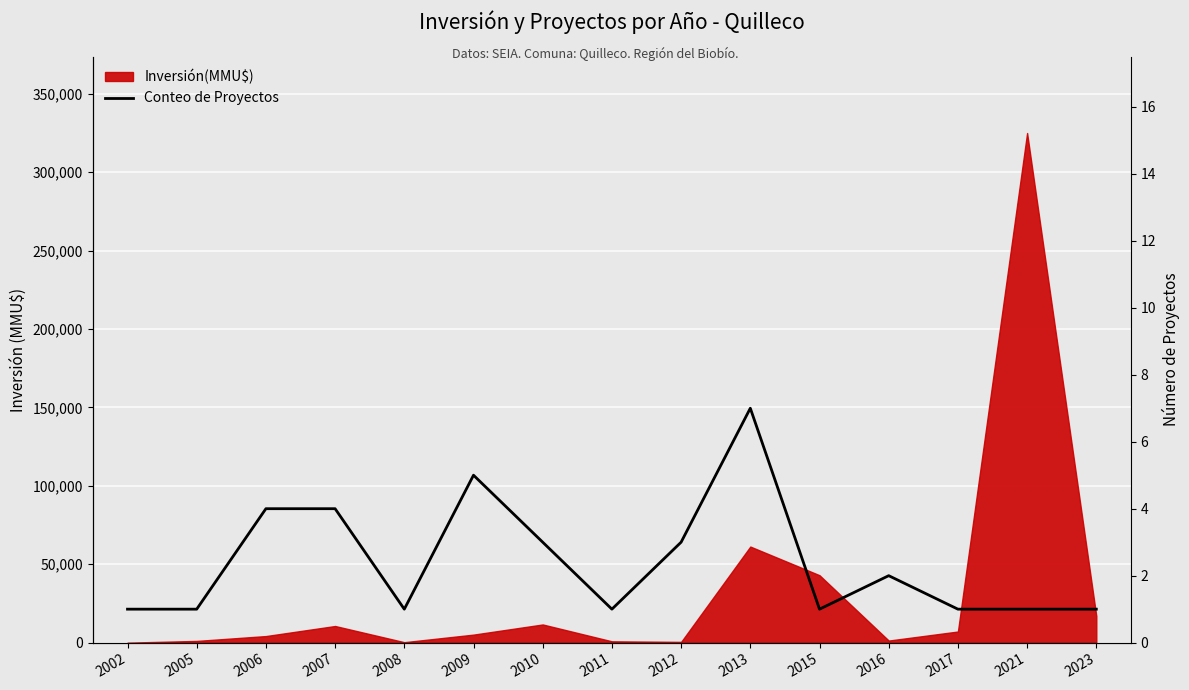

Reading left to right, what are all the values shown in this chart?

2002=1	2005=1	2006=4	2007=4	2008=1	2009=5	2010=3	2011=1	2012=3	2013=7	2015=1	2016=2	2017=1	2021=1	2023=1